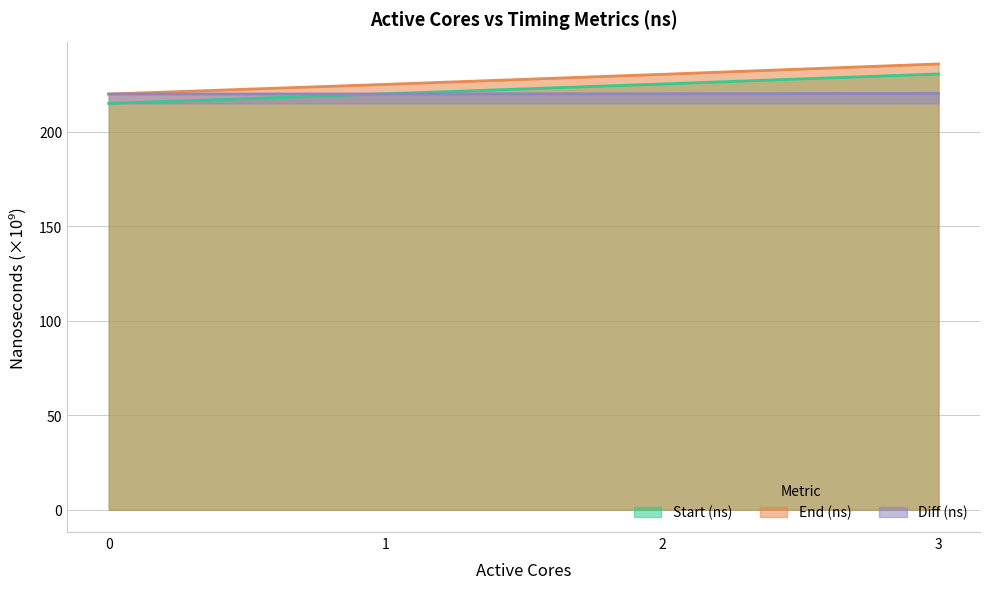

What is the sum of all Start (ns) values?

891.3